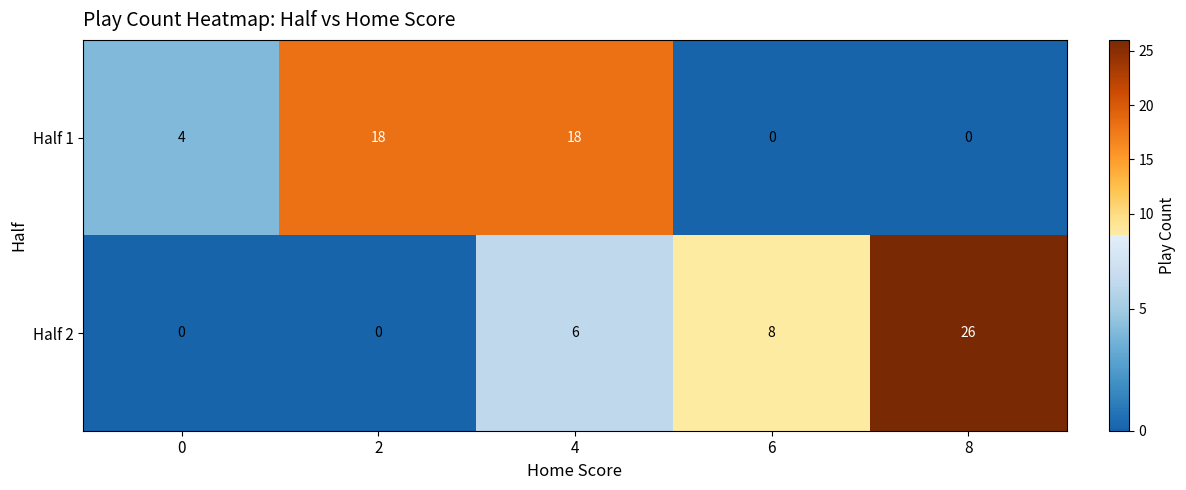

Read the Half 1 value at 4.

18